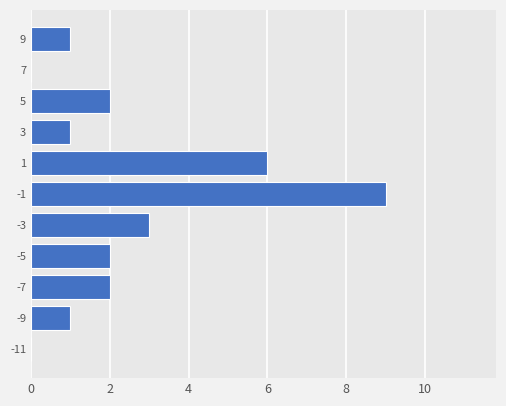

What is the change in value from -1 to 5?

-7